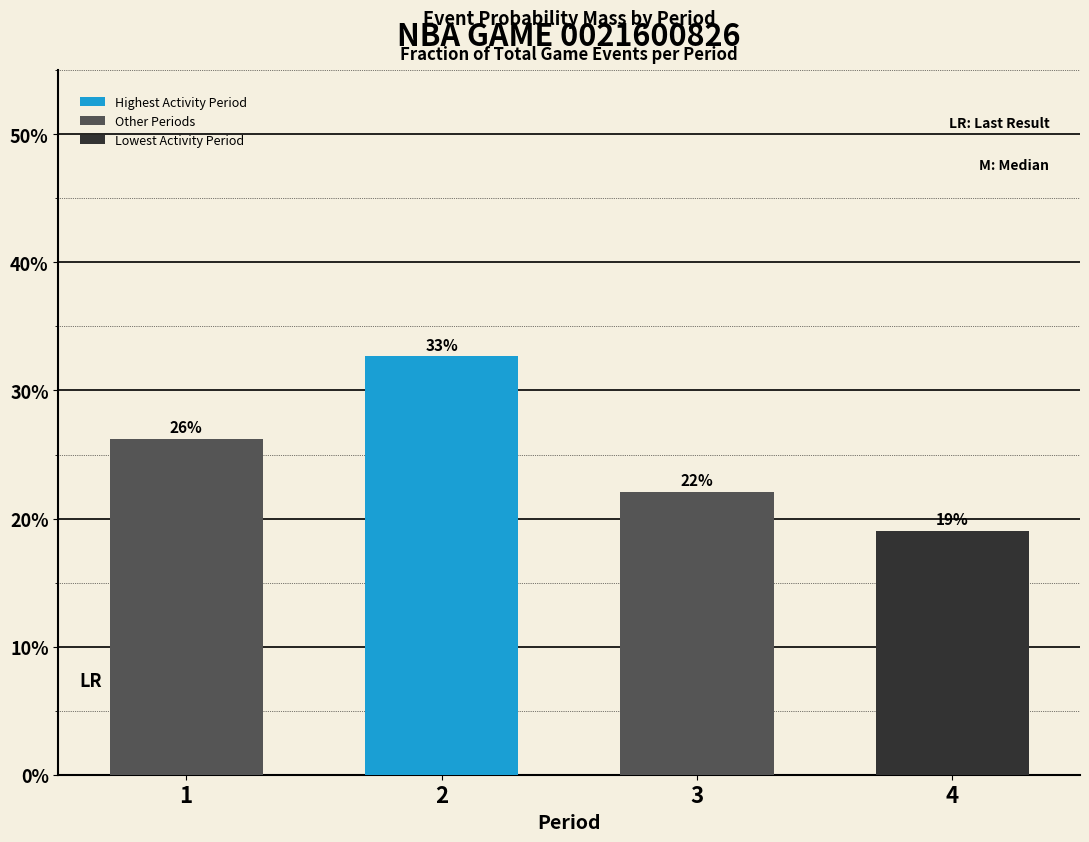

What is the sum of the values at 4 and 1?

45.2